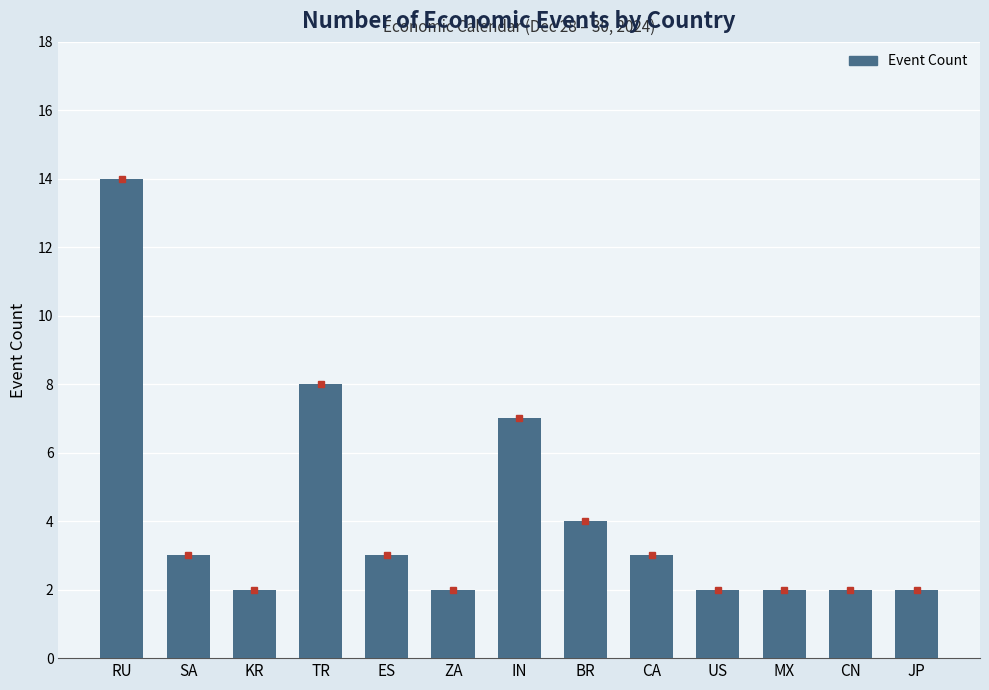

What is the label of the 7th bar from the left?

IN